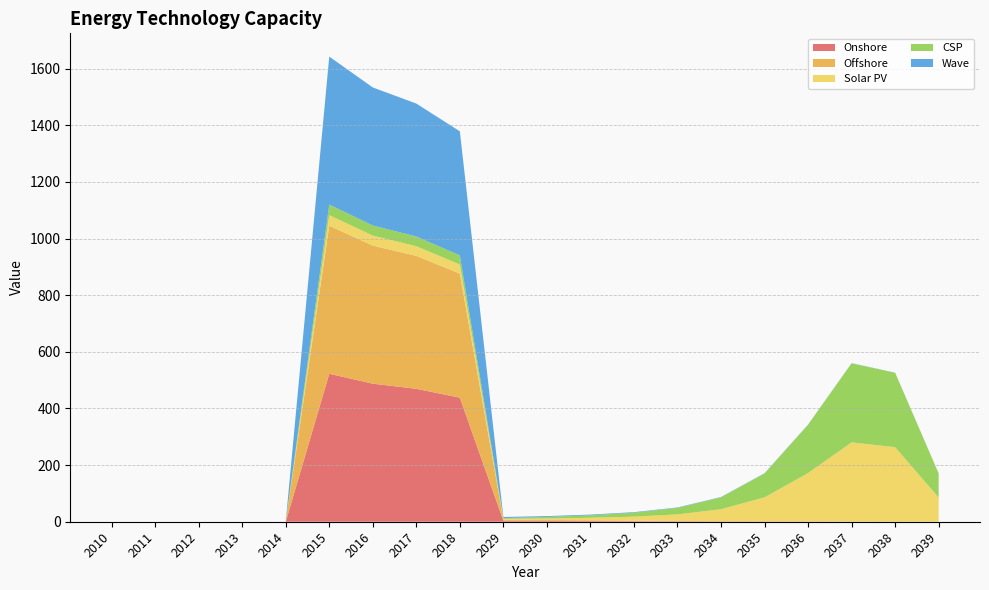

Reading left to right, what are all the values shown in this chart?

Onshore: 2010=0.0	2011=0.0	2012=0.0	2013=0.0	2014=0.0	2015=522.6	2016=487.5	2017=469.4	2018=438.1	2029=3.7	2030=3.0	2031=2.6	2032=2.0	2033=1.4	2034=1.1	2035=0.8	2036=0.7	2037=0.5	2038=0.3	2039=0.1
Offshore: 2010=0.0	2011=0.0	2012=0.0	2013=0.0	2014=0.0	2015=522.6	2016=487.5	2017=469.4	2018=438.1	2029=3.7	2030=3.0	2031=2.6	2032=2.0	2033=1.4	2034=1.1	2035=0.8	2036=0.7	2037=0.5	2038=0.3	2039=0.1
Solar PV: 2010=0.0	2011=0.0	2012=0.0	2013=0.0	2014=0.0	2015=37.4	2016=35.4	2017=34.3	2018=32.2	2029=2.8	2030=5.4	2031=8.8	2032=13.9	2033=23.0	2034=42.0	2035=84.4	2036=170.6	2037=279.2	2038=262.7	2039=85.2
CSP: 2010=0.0	2011=0.0	2012=0.0	2013=0.0	2014=0.0	2015=37.4	2016=35.4	2017=34.3	2018=32.2	2029=2.8	2030=5.4	2031=8.8	2032=13.9	2033=23.0	2034=42.0	2035=84.4	2036=170.6	2037=279.2	2038=262.7	2039=85.2
Wave: 2010=0.0	2011=0.0	2012=0.0	2013=0.0	2014=0.0	2015=522.6	2016=487.5	2017=469.4	2018=438.1	2029=3.7	2030=3.0	2031=2.6	2032=2.0	2033=1.4	2034=1.1	2035=0.8	2036=0.7	2037=0.5	2038=0.3	2039=0.1